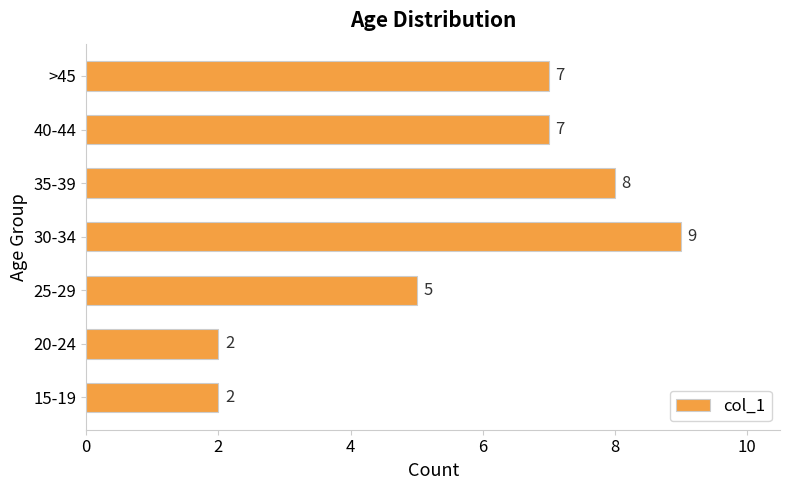

Reading bottom to top, list all the values displayed in this chart.

2	2	5	9	8	7	7